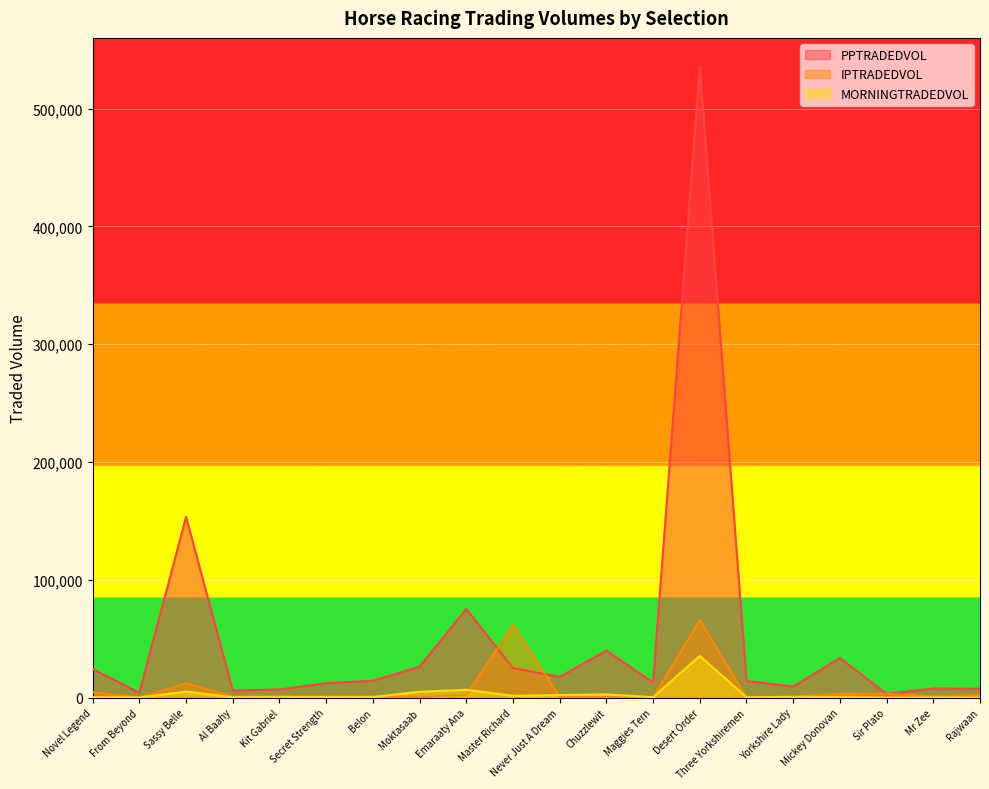

Is it true that MORNINGTRADEDVOL equals 5085.1 at Moktasaab?

True